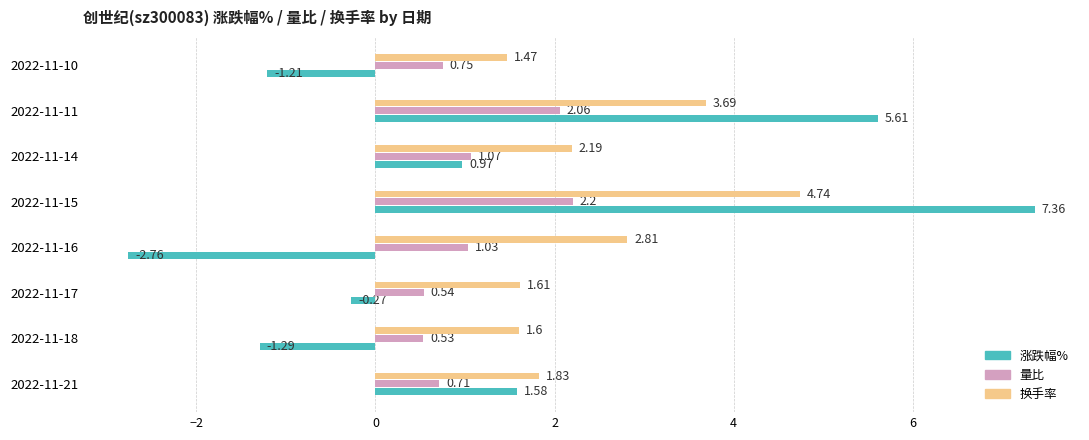

Which category has the lowest value in the 换手率 series?

2022-11-10